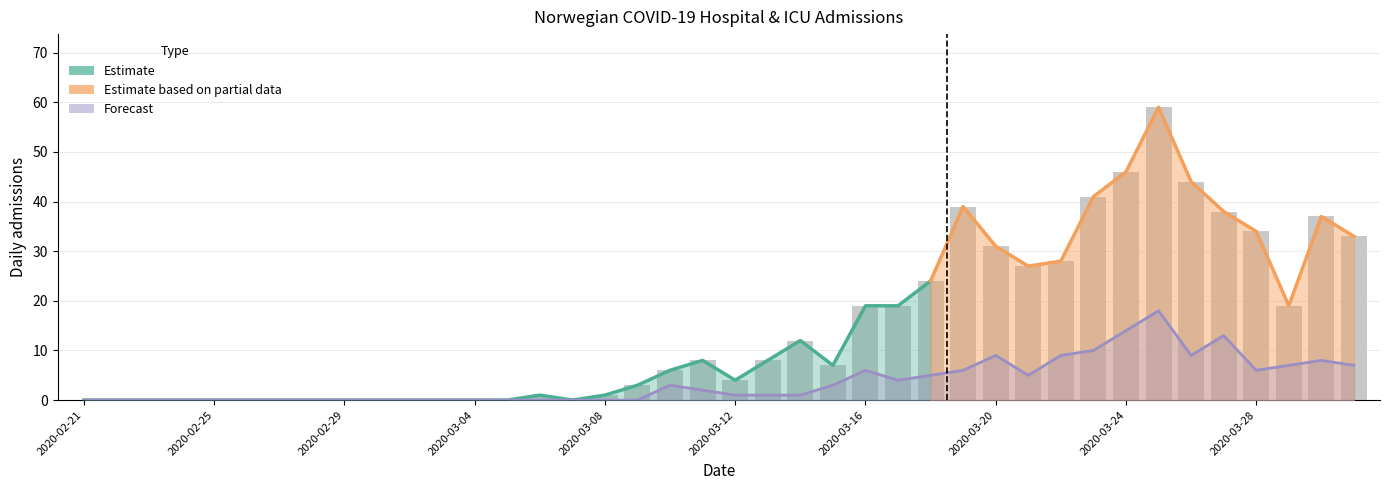

True or false: n_icu has a value of 13 at 2020-03-23.

False